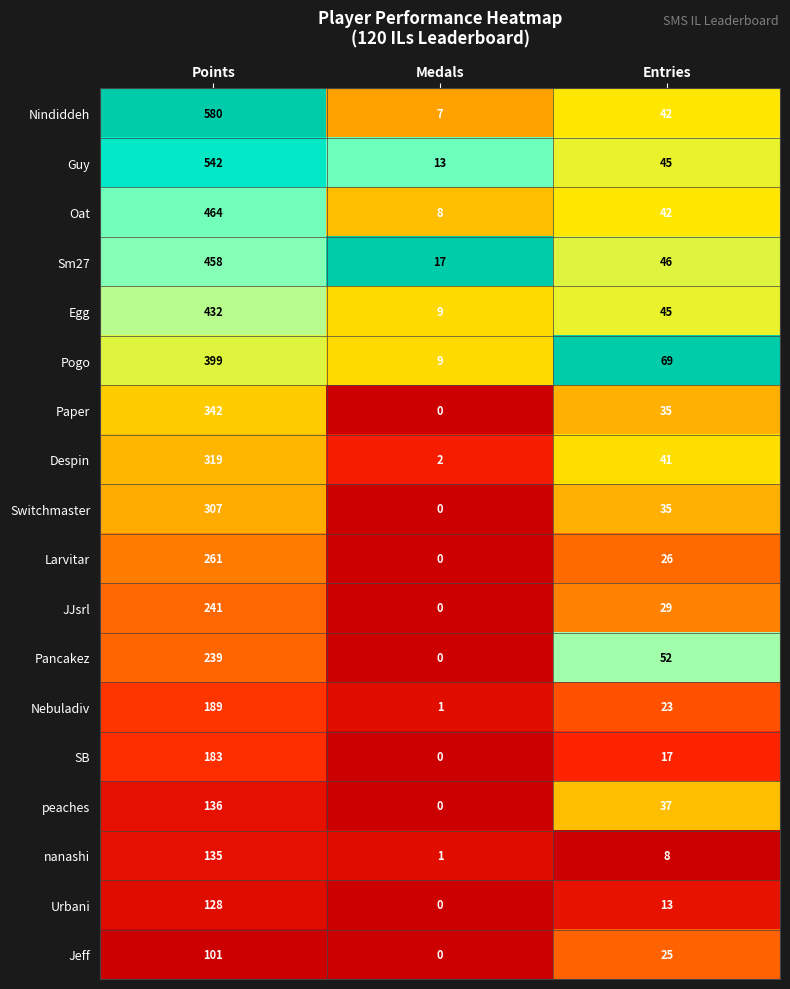

Is it true that Switchmaster equals 123 at Medals?

False